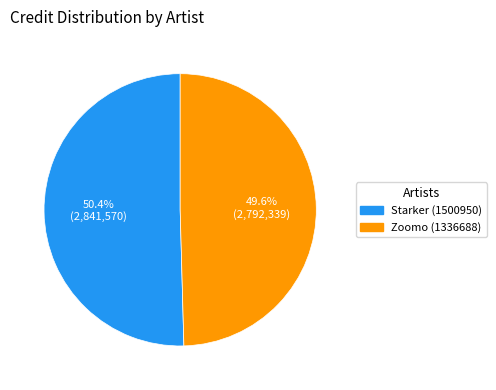

Is it true that Zoomo (1336688) is 58% of the pie?

False